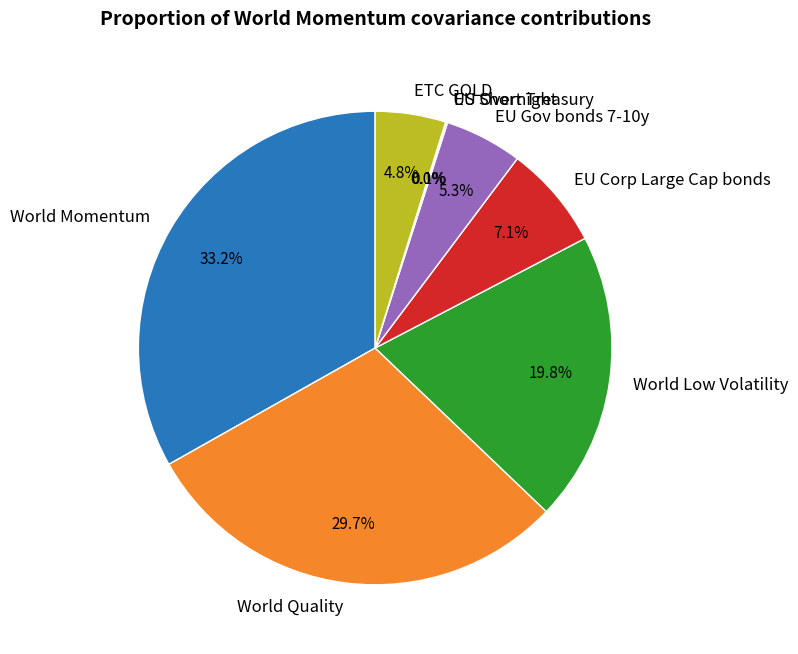

Which slice is the largest?

World Momentum